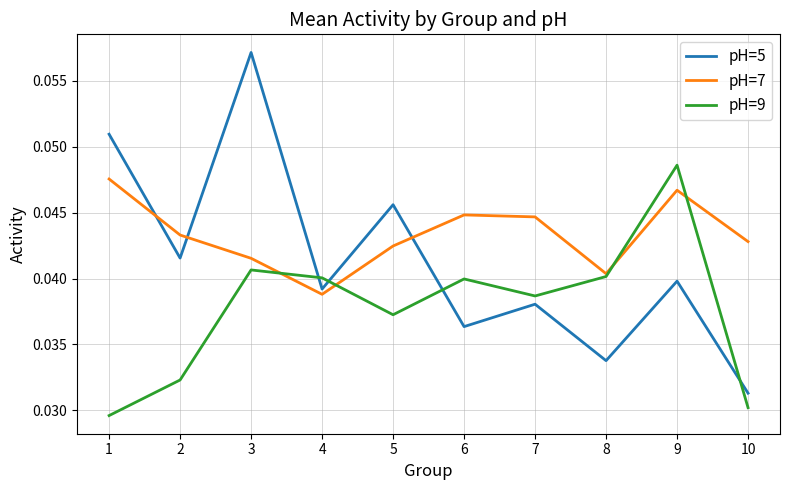

How many times do pH=9 and pH=7 cross each other?

4